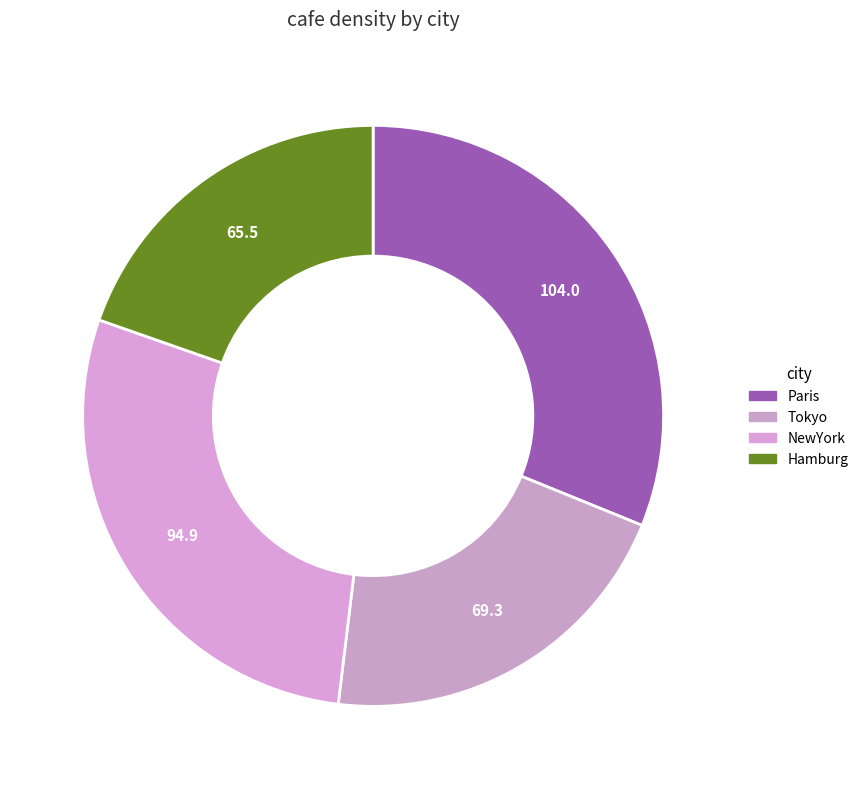

To the nearest percent, what is the combined percentage of Hamburg and Paris?

51%